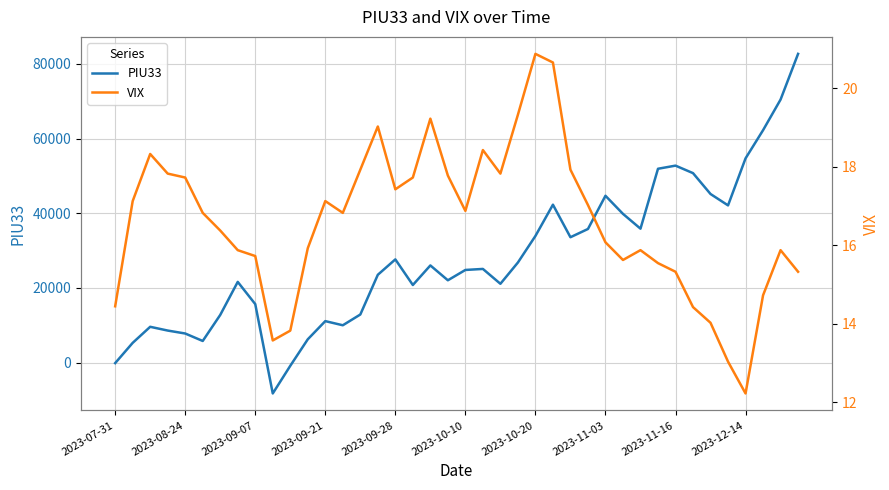

What is the value of the VIX point at the 9th from the left?

15.7